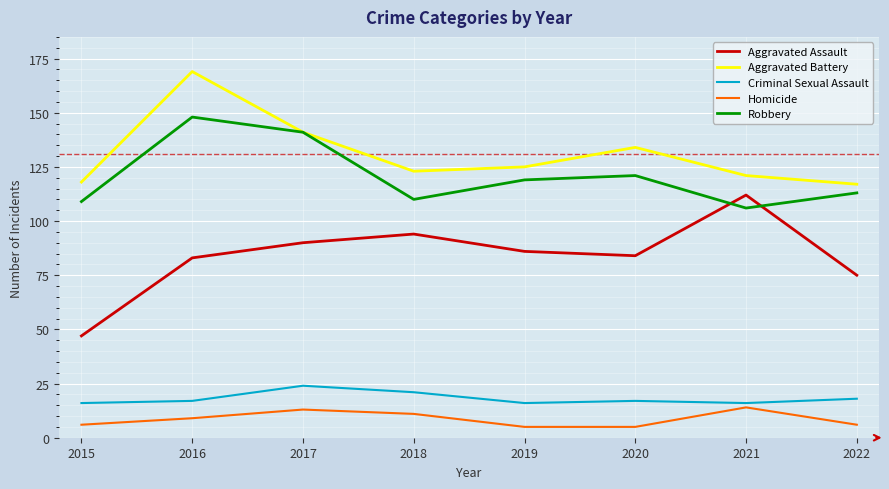

True or false: Homicide and Aggravated Battery cross at least once.

False